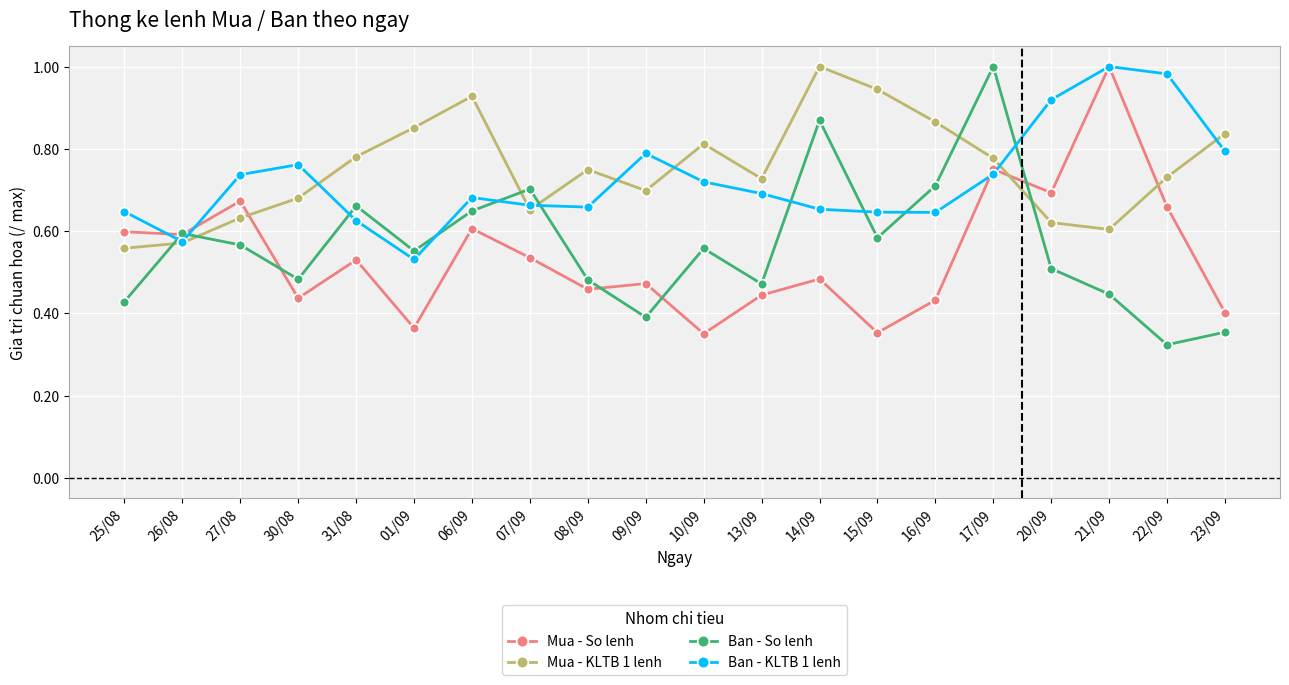

Where is the first local minimum for Mua - KLTB 1 lenh?

07/09